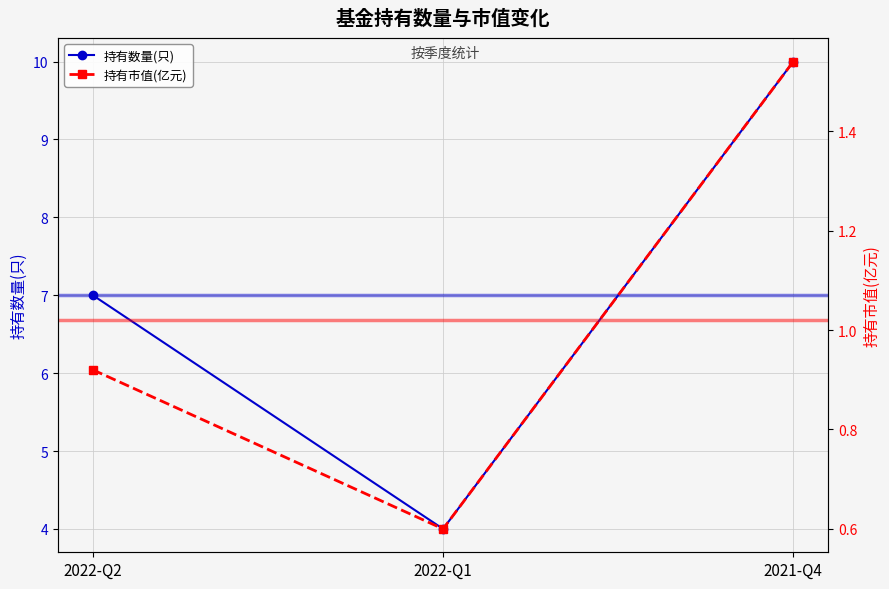

What is the sum of the 持有市值(亿元) values at 2022-Q2 and 2021-Q4?

2.5